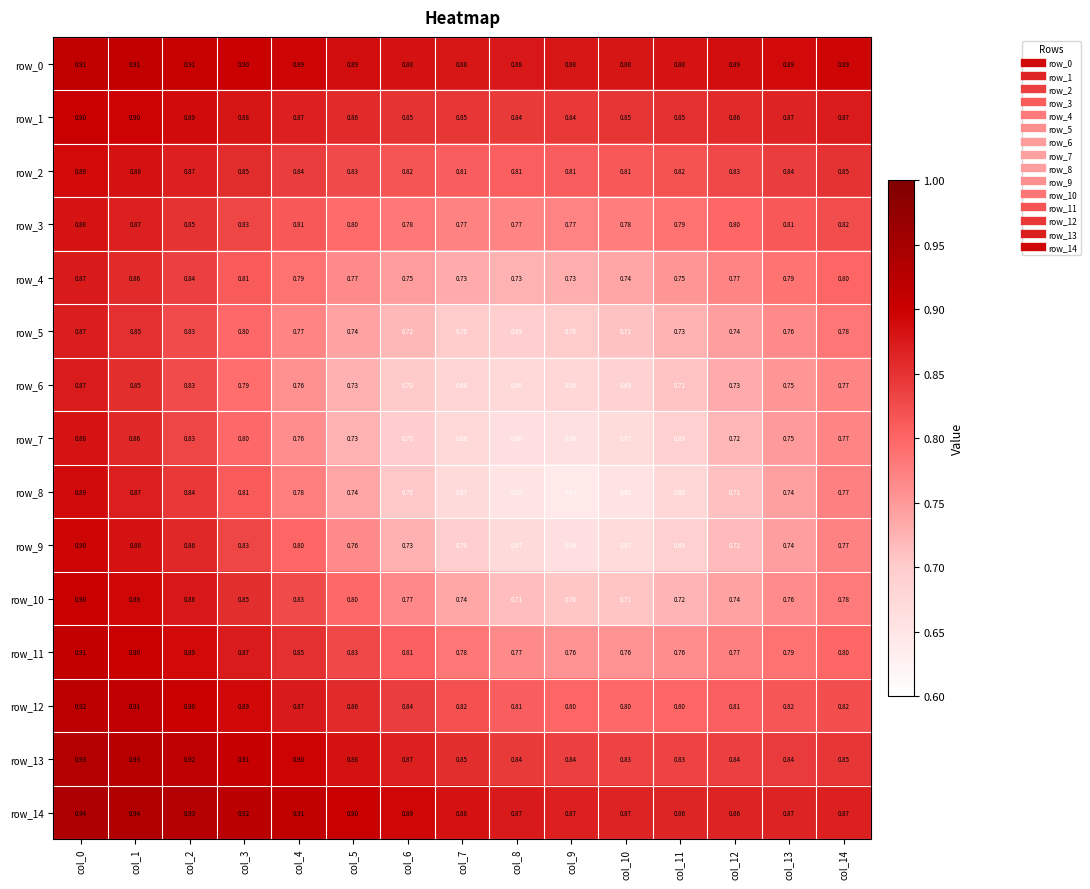

What is the difference between the row_12 values at col_11 and col_3?

0.1